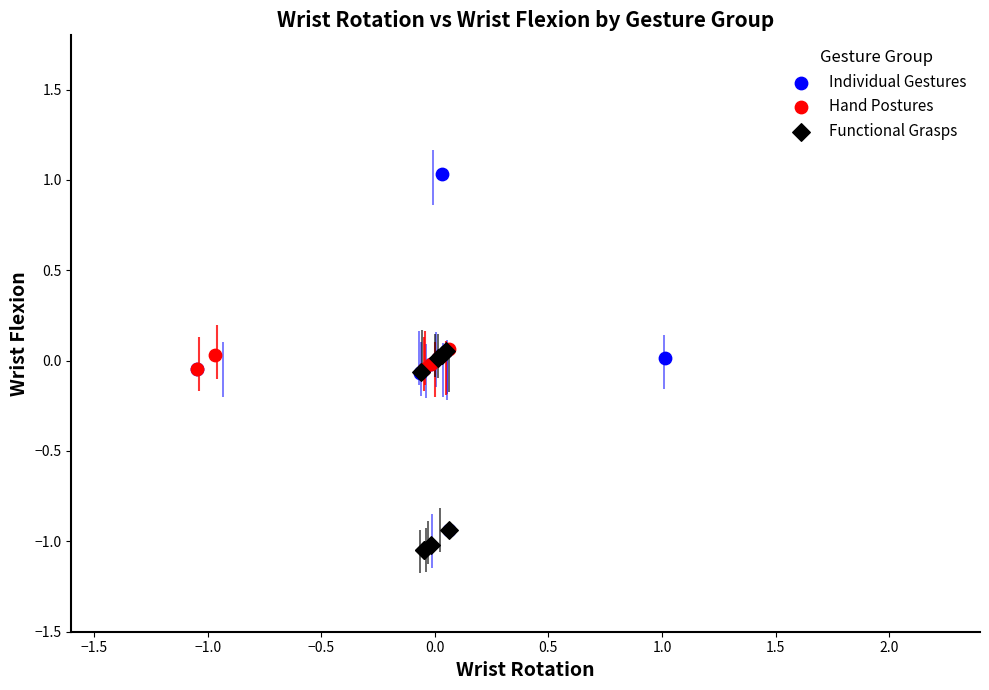

Which series has the largest Y range (max minus min)?

Individual Gestures